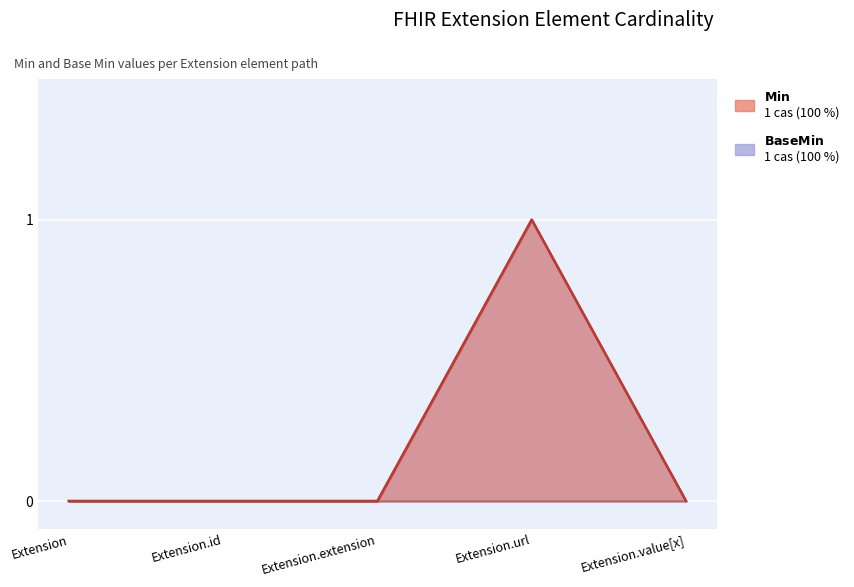

The value of Min at Extension.id is 0. True or false?

False